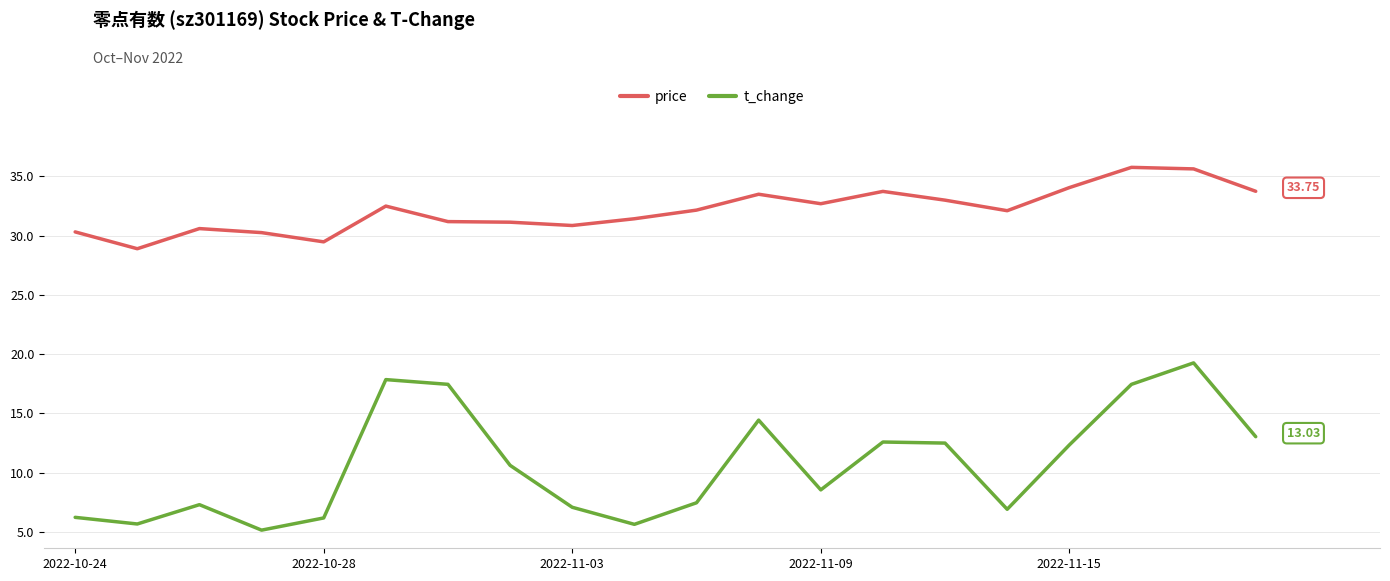

True or false: price and t_change intersect in this chart.

False